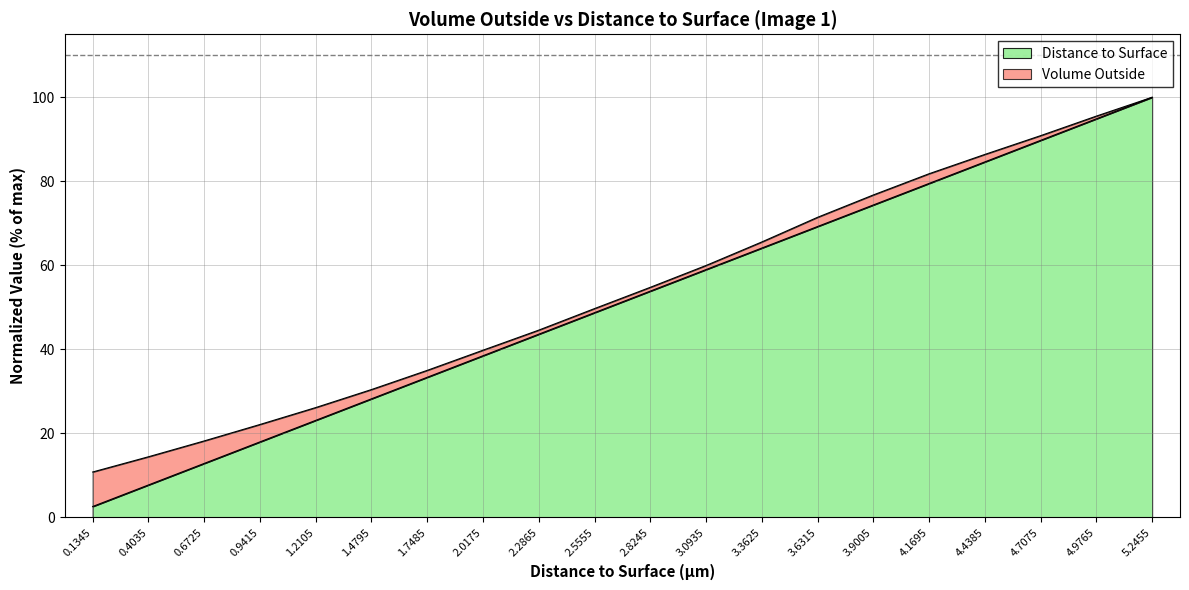

At which category is the sum across all series the highest?

5.2455